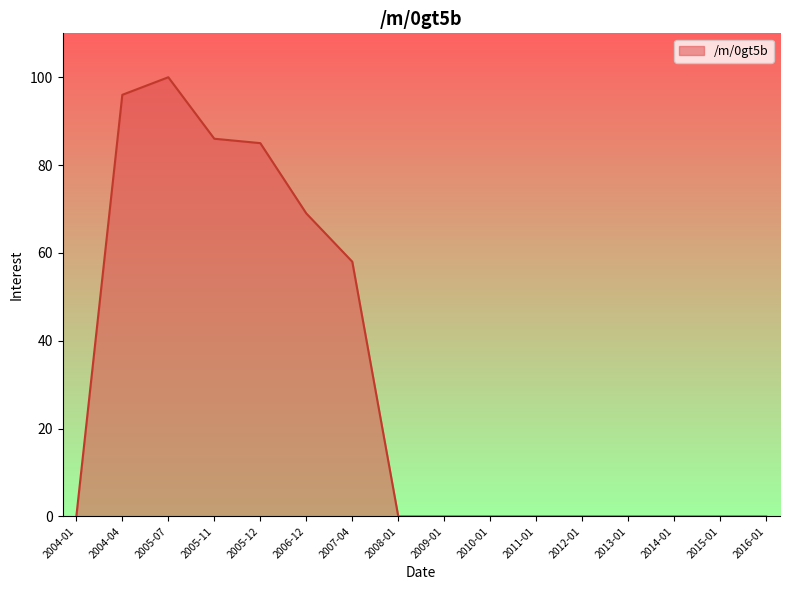

Which category has the highest value across all series?

2005-07